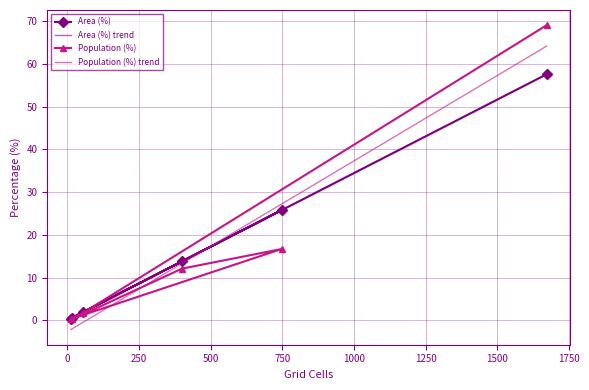

What is the value of the Population (%) point at the 6th from the left?

69.1